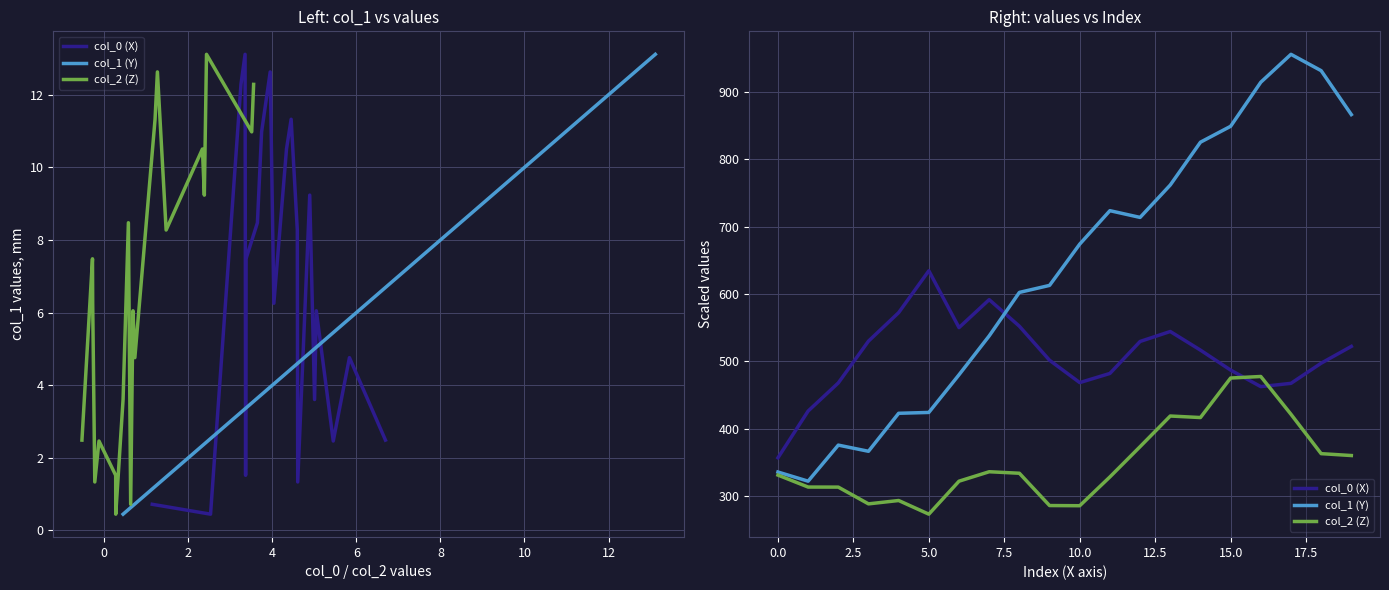

How many interior local peaks does the col_2 (Z) series have?

4